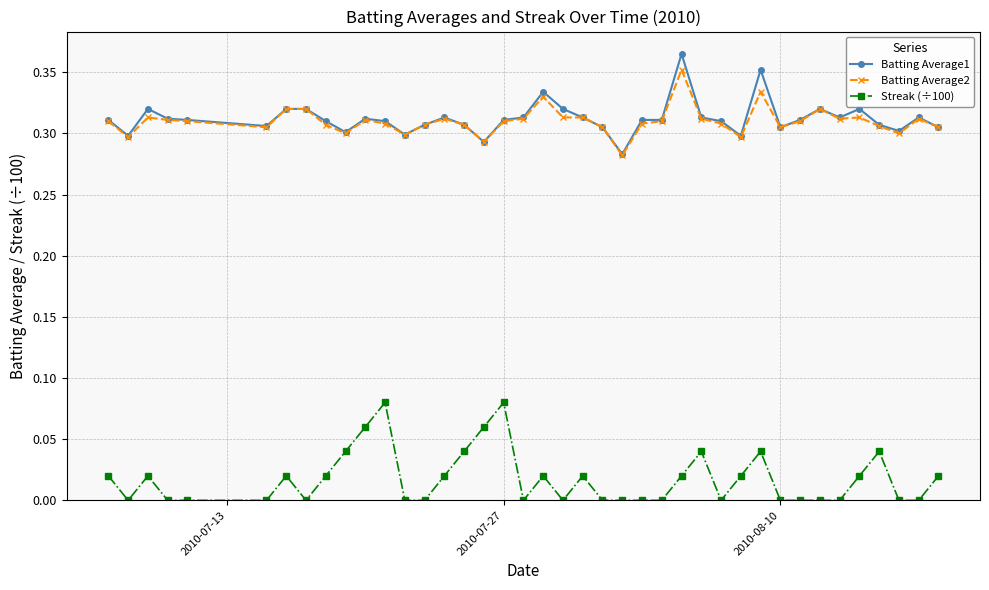

True or false: Streak (÷100) has more than 2 interior local peaks.

True